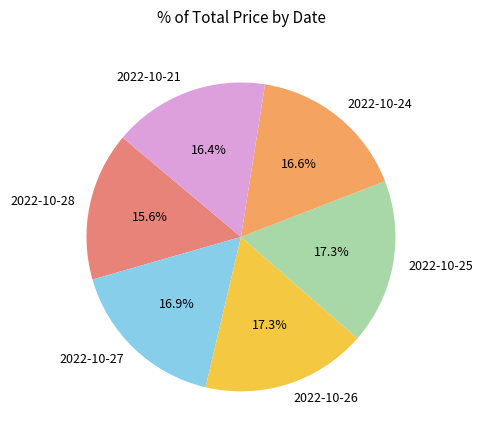

How much of the chart is everything except 2022-10-25?

82.7%